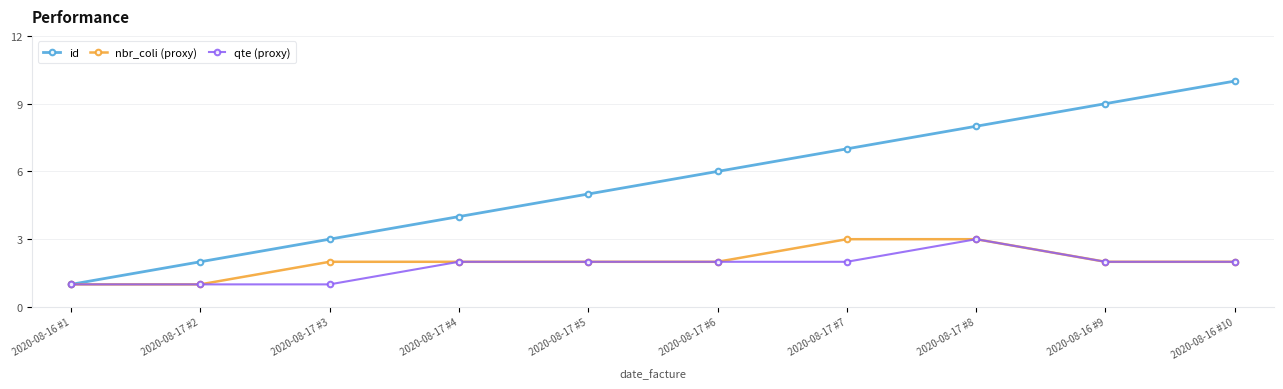

What is the label of the 1st point from the left?

2020-08-16 #1